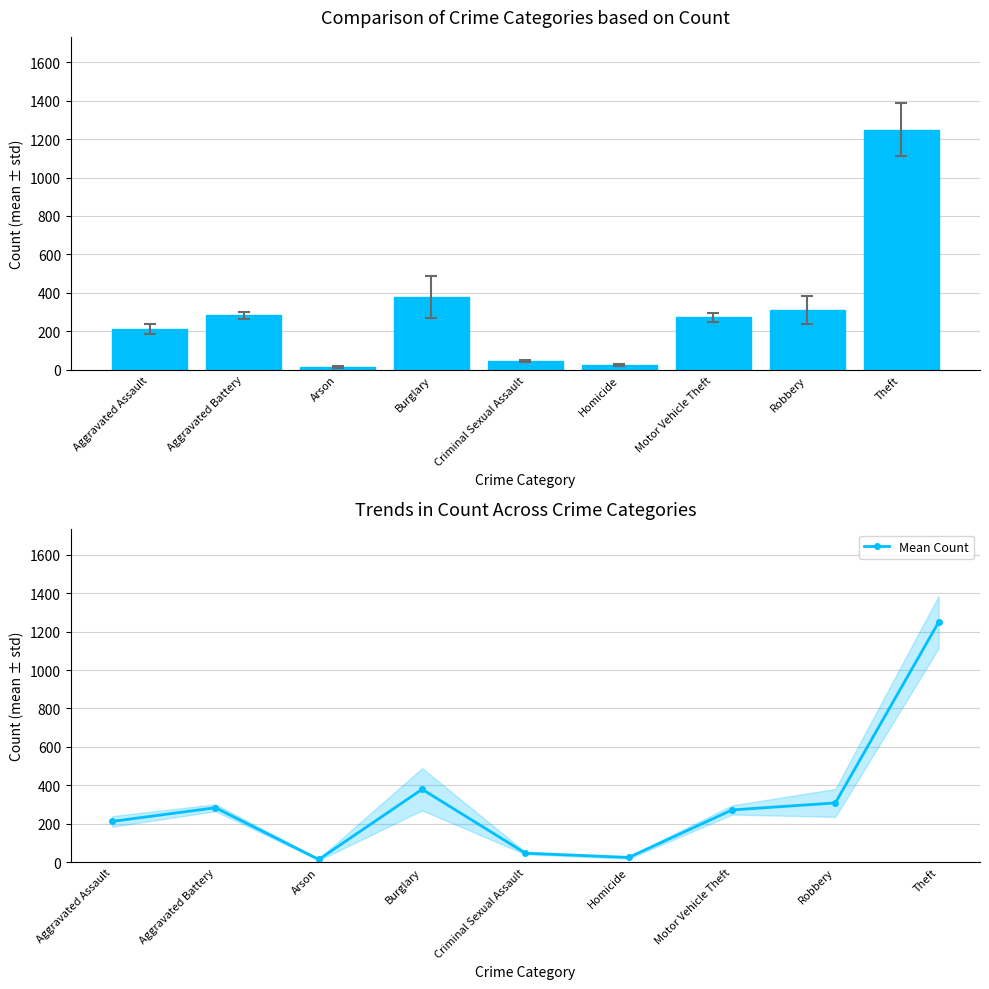

Are the bars horizontal?

No